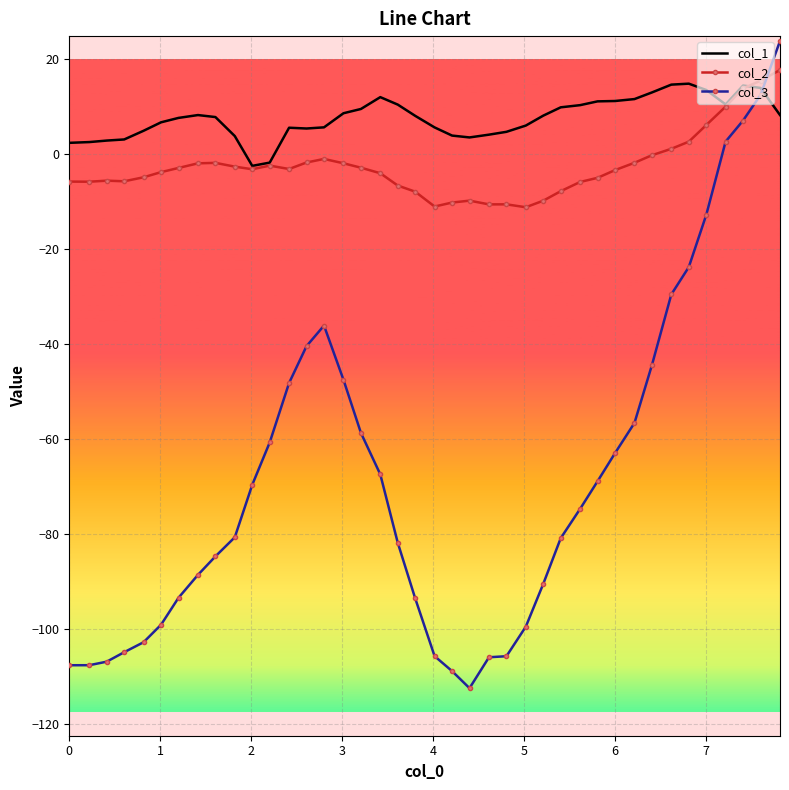

What is the minimum value shown in the chart?

-112.4